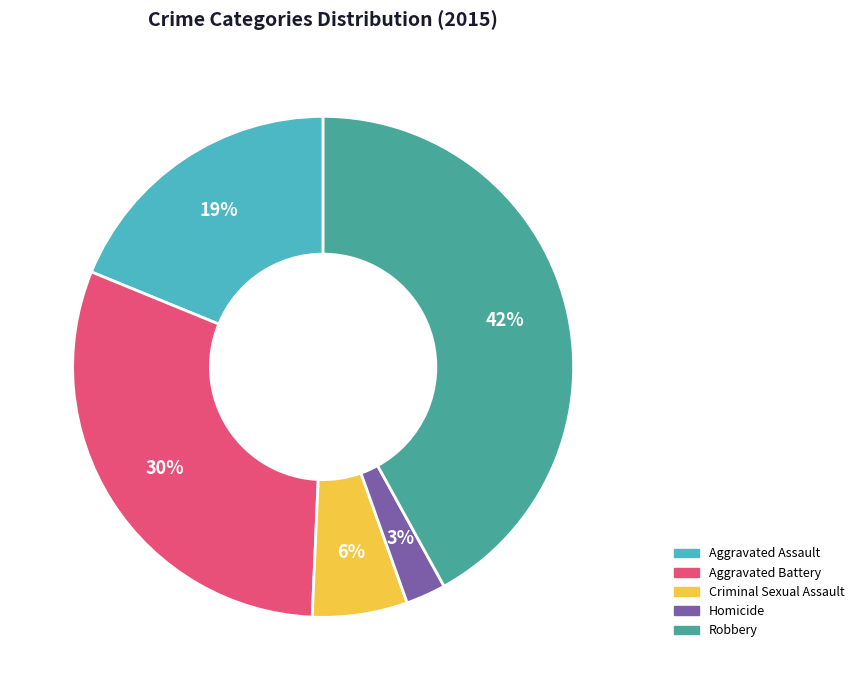

Which slice is the largest?

Robbery